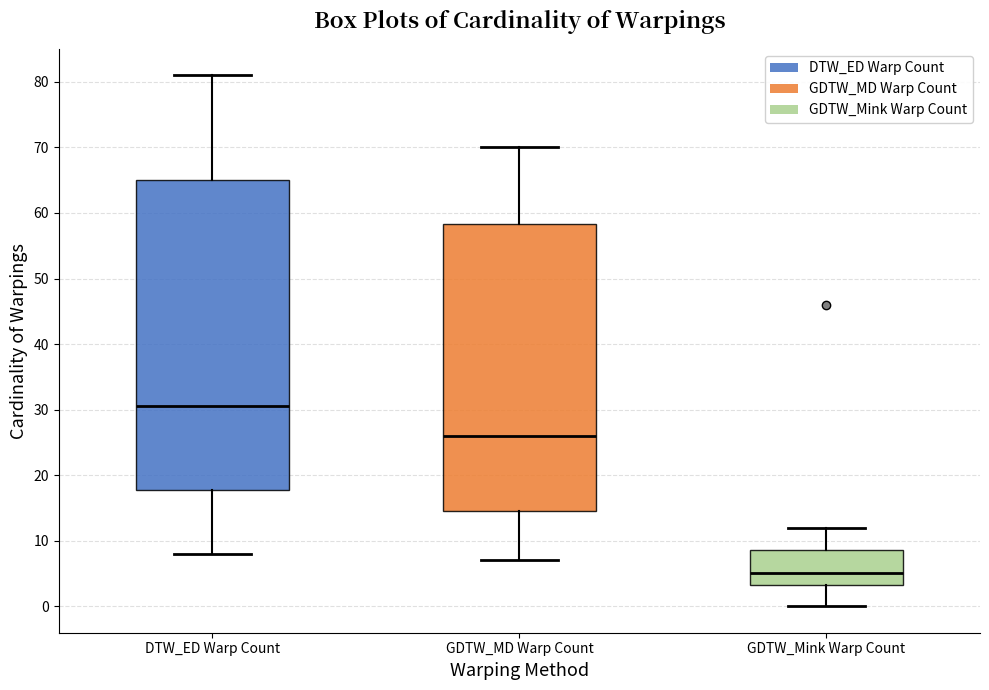

Which box's median line is the highest?

DTW_ED Warp Count